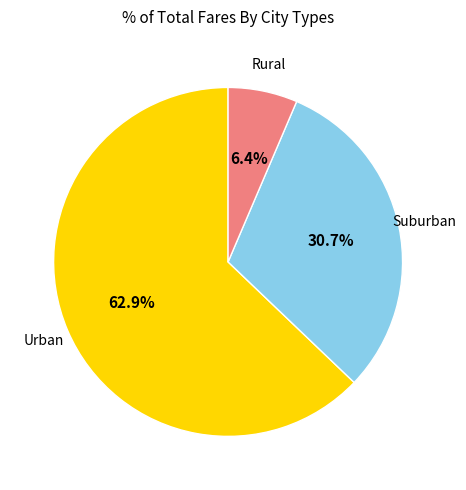

Is there any slice that represents more than half of the pie?

Yes